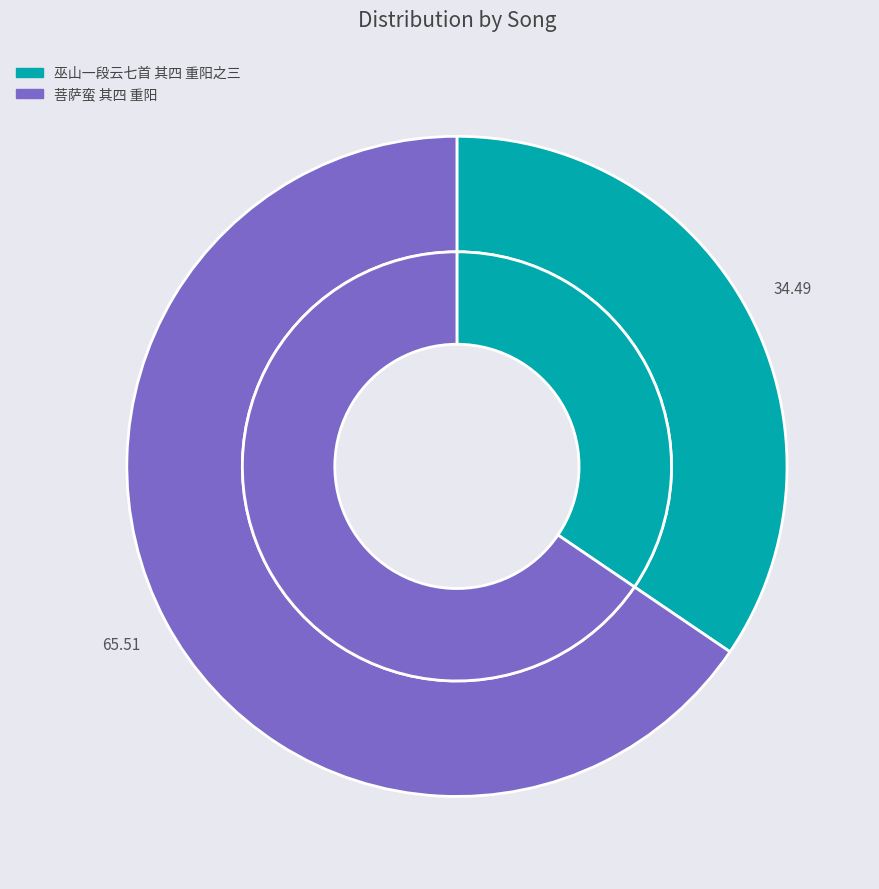

What percentage is the 菩萨蛮 其四 重阳 slice, to the nearest percent?

66%